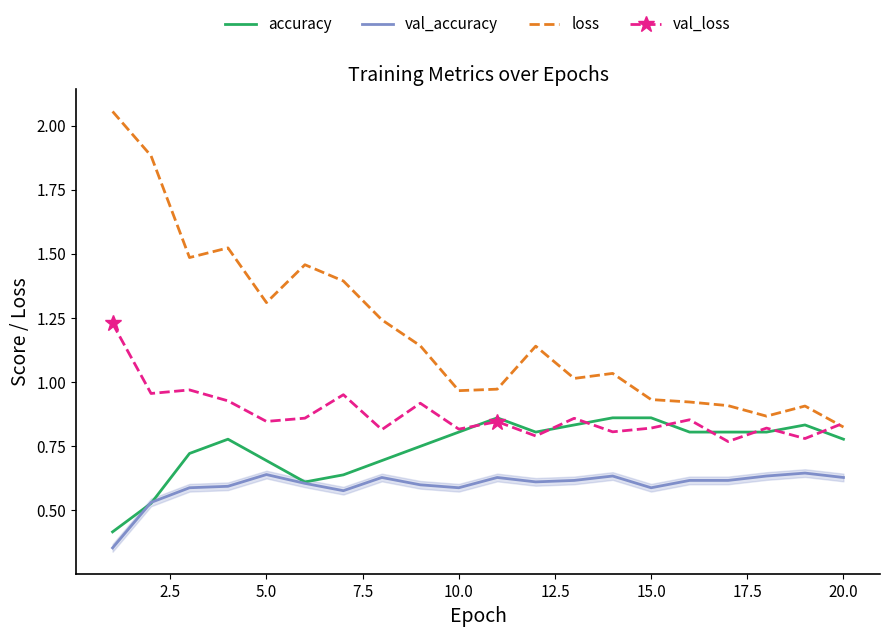

How many distinct data groups are displayed?

4